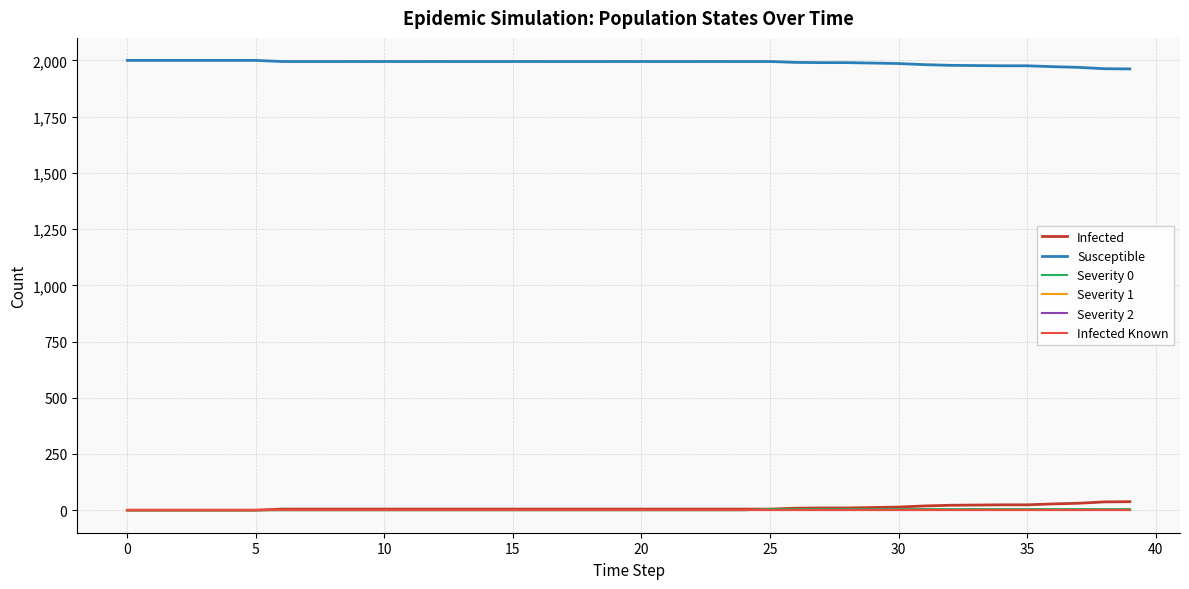

True or false: Severity 0 and Severity 2 intersect in this chart.

False